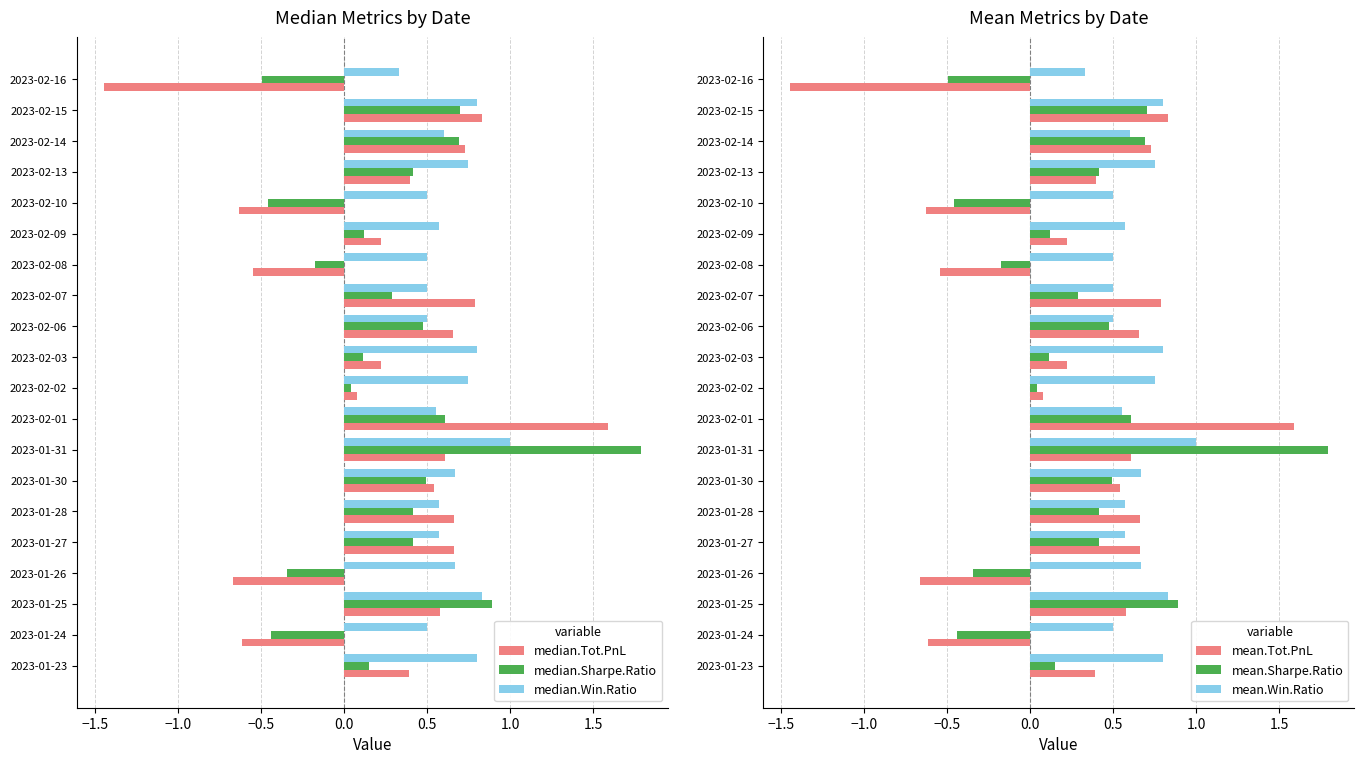

At which label is median.Win.Ratio closest to 0?

2023-02-16